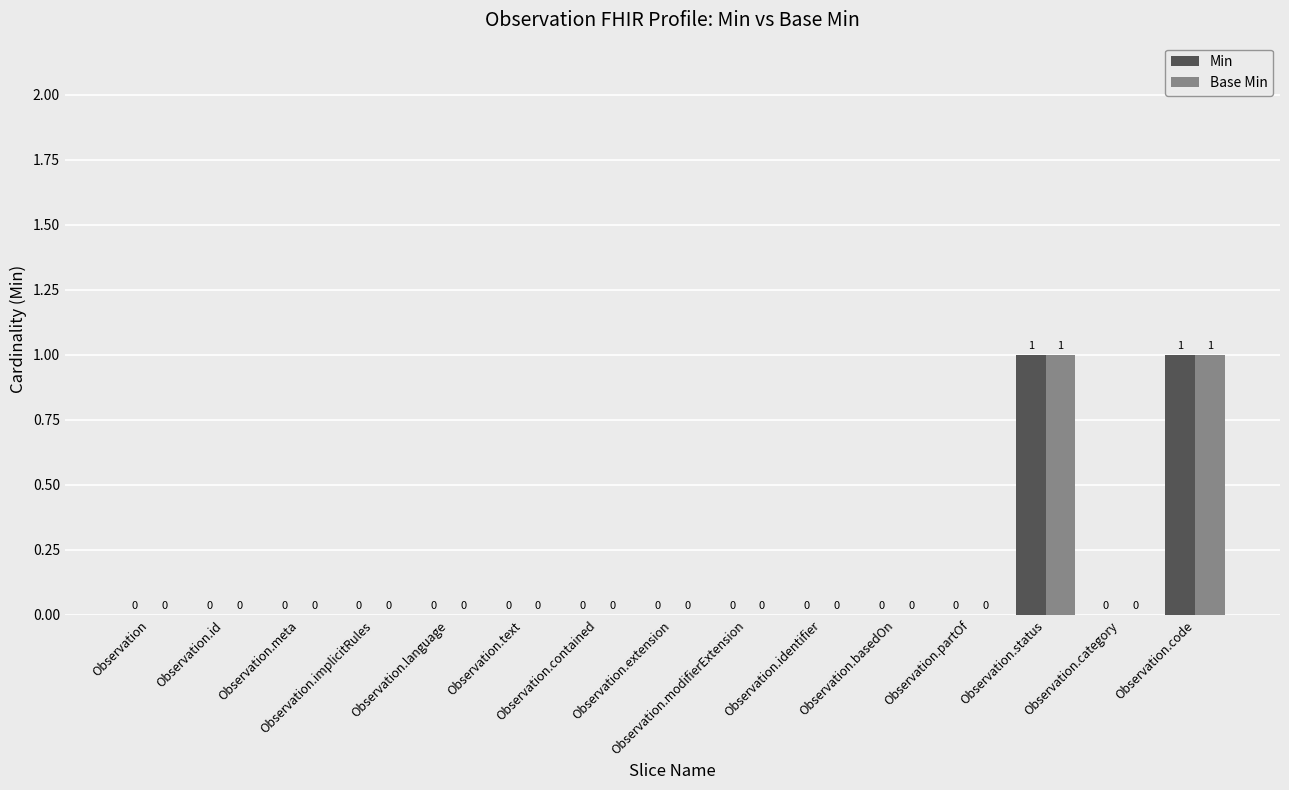

What is the maximum value for Min?

1